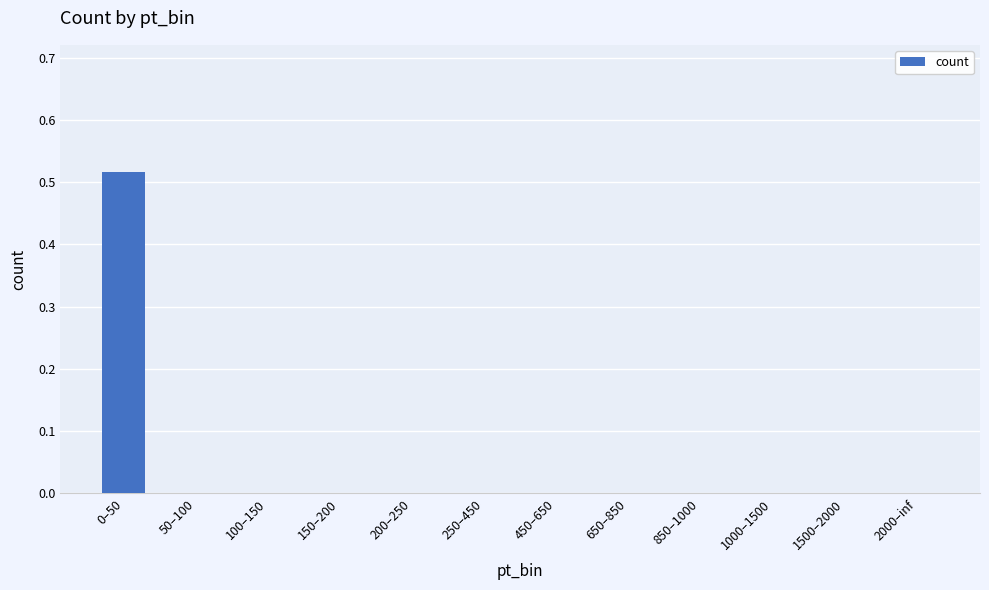

What is the change in value from 0–50 to 850–1000?

-0.5